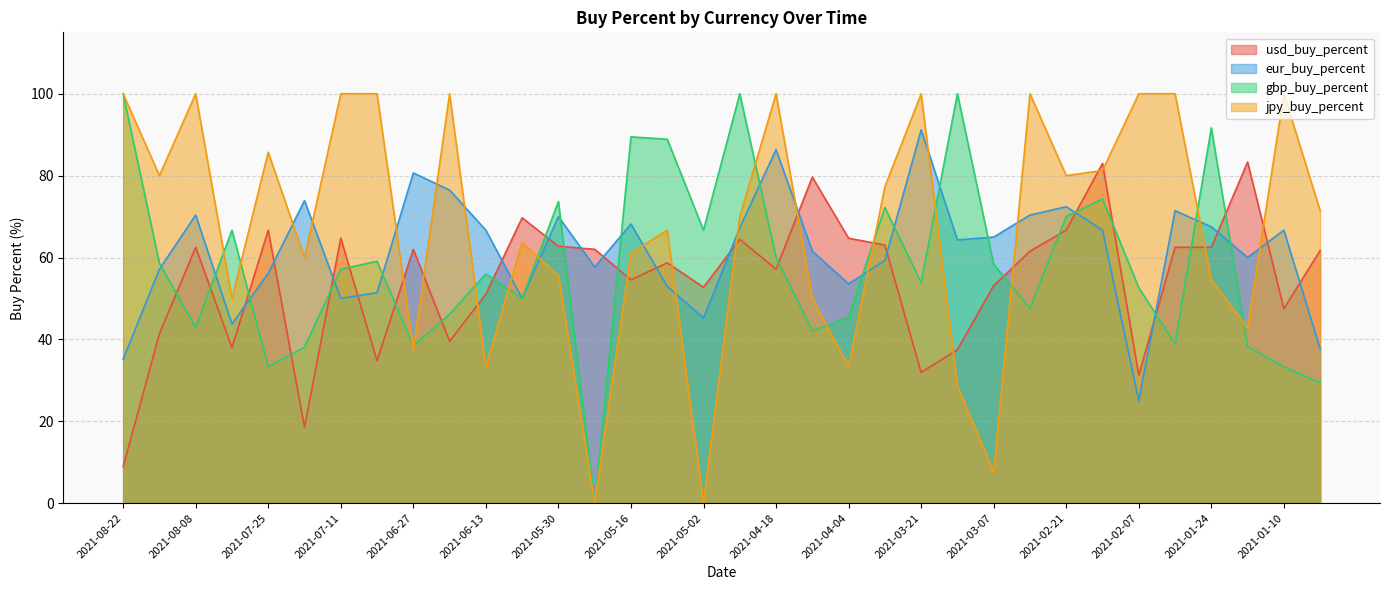

After their last crossing, which series has the higher values: jpy_buy_percent or gbp_buy_percent?

jpy_buy_percent